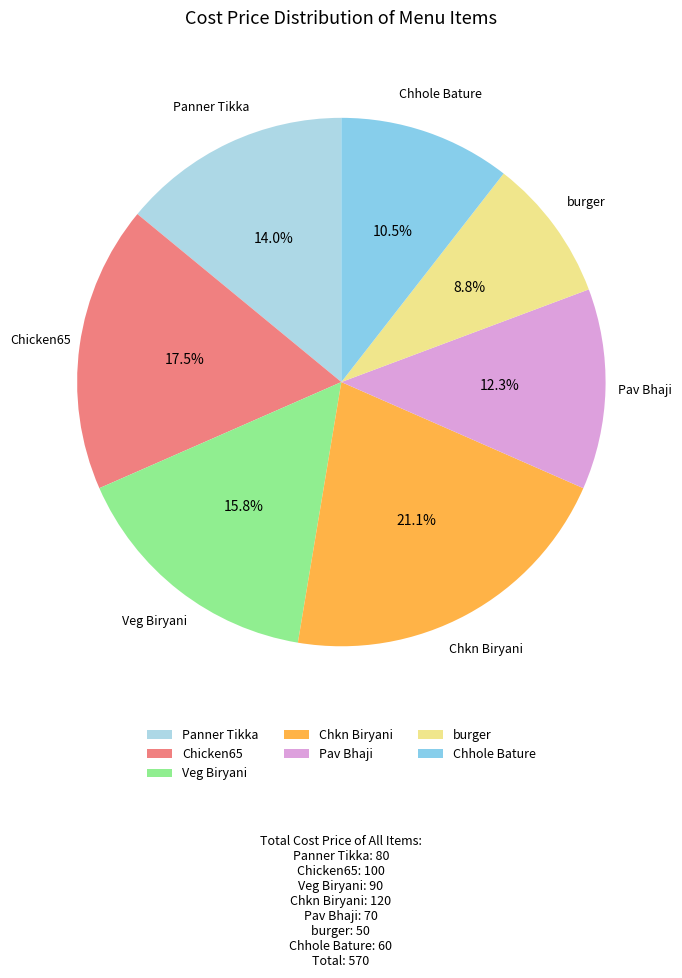

Combined, do Veg Biryani and burger account for over 50%?

No